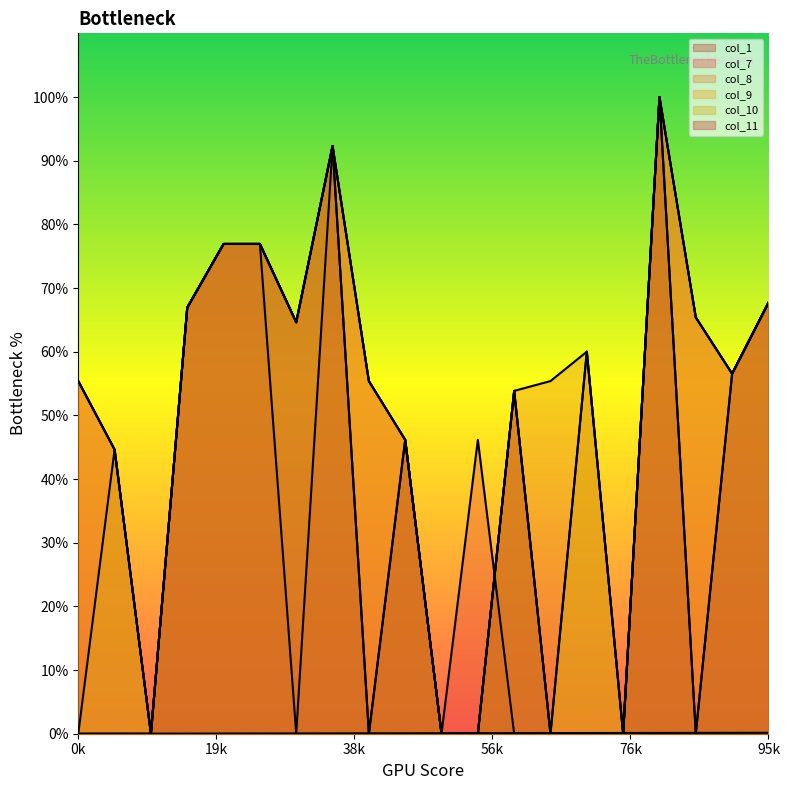

At which category is the sum across all series the highest?

16